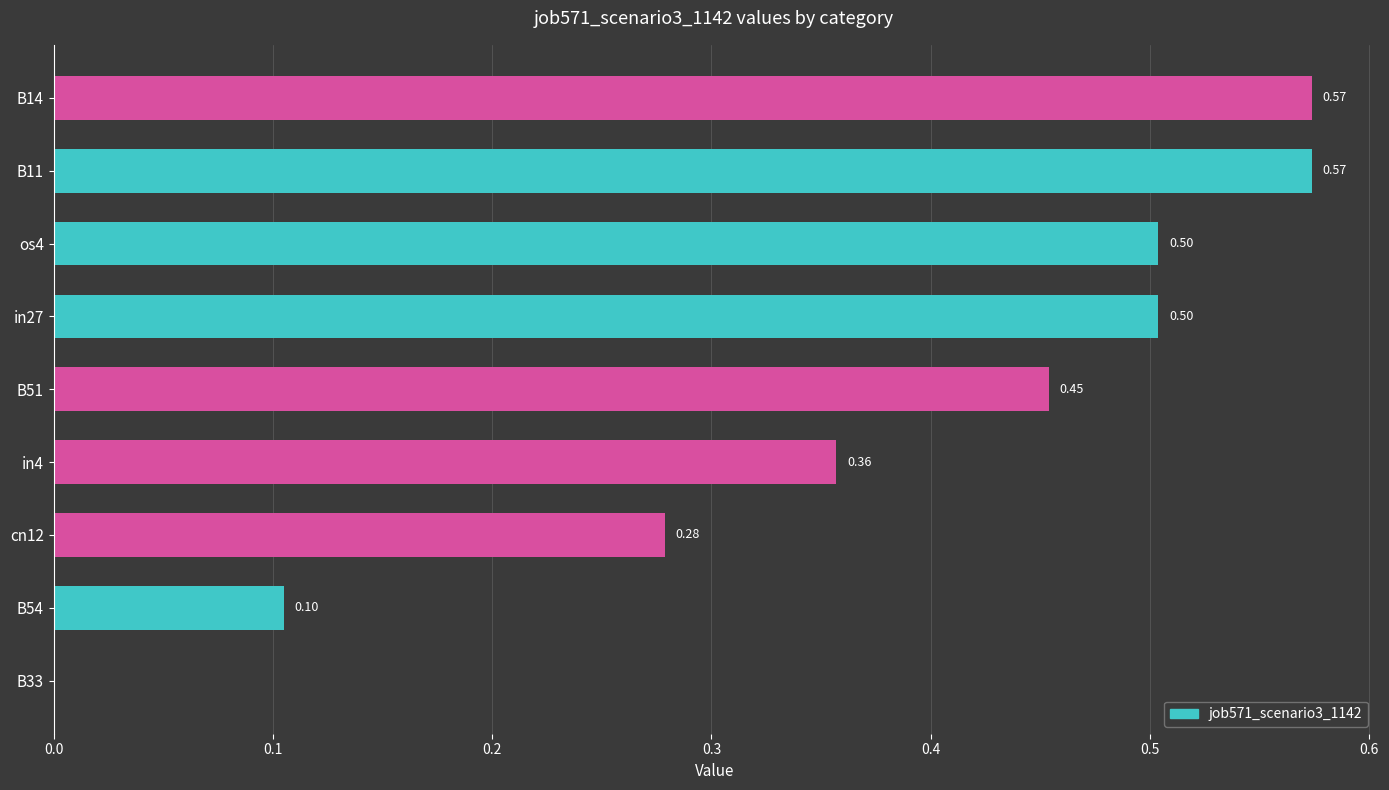

What is the change in value from in4 to B54?

-0.3